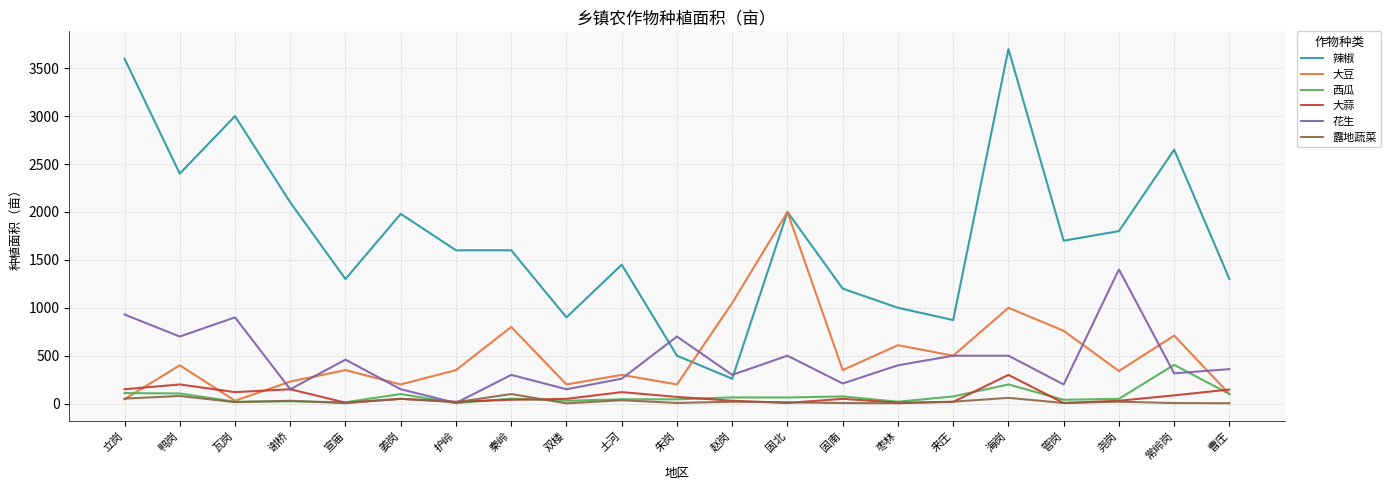

At 常岭岗, list the series in order from largest to smallest.

辣椒, 大豆, 西瓜, 花生, 大蒜, 露地蔬菜